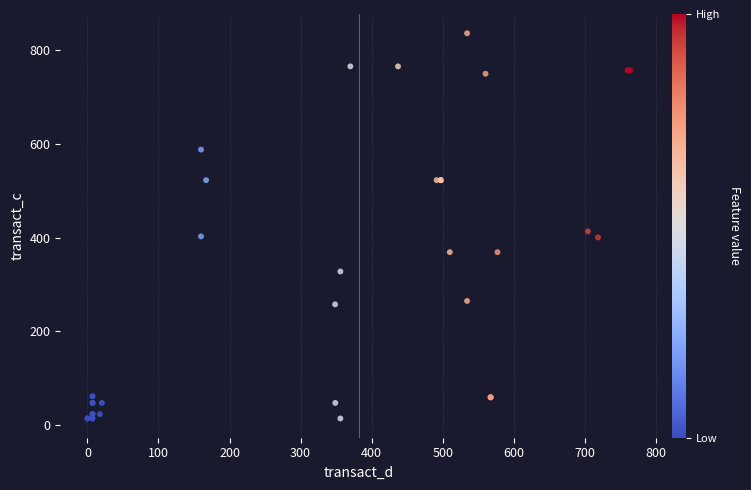

What Y value in the scatter plot is closest to 425?

413.6